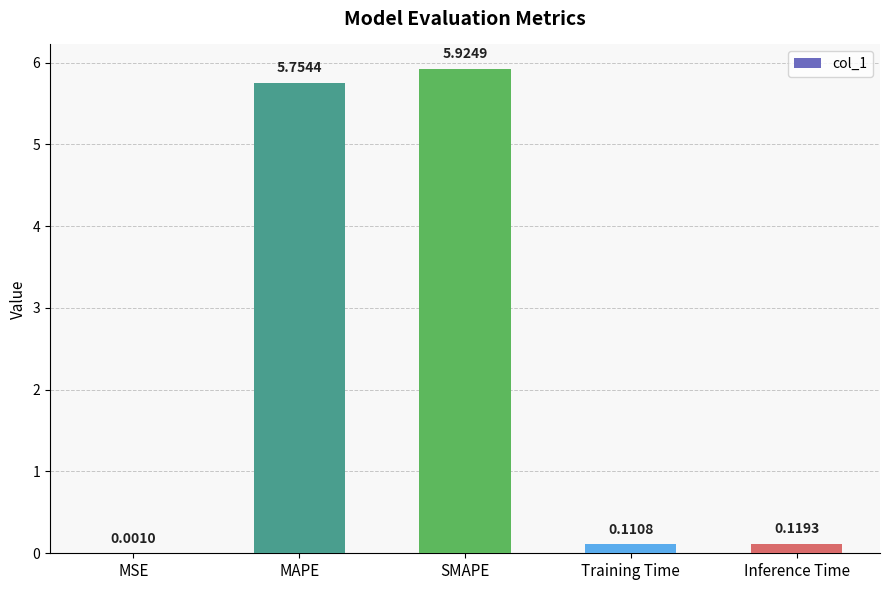

What is the sum of all values?

11.9